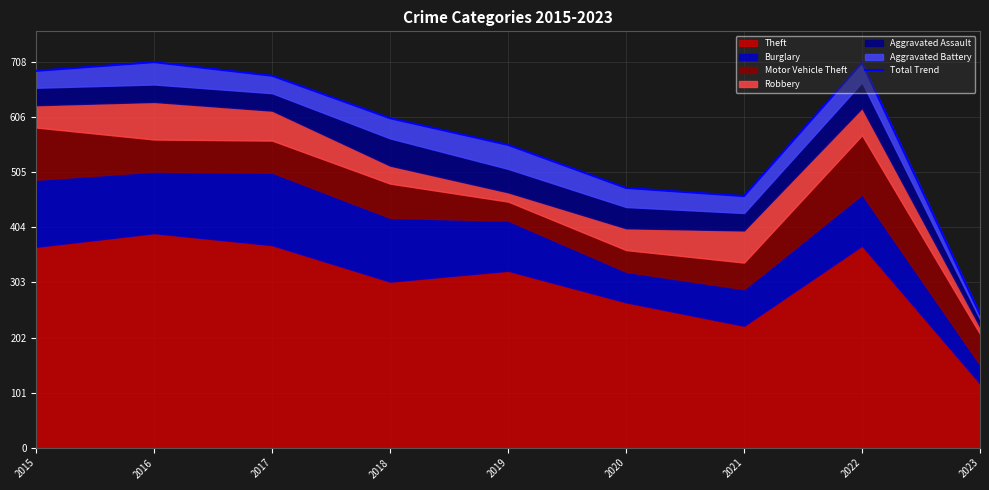

The chart shows a value of 692 at 2015. True or false?

True